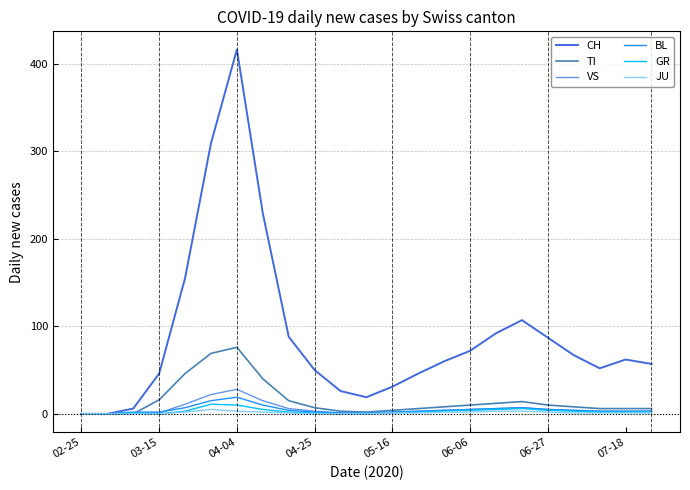

Which series has the largest total across all categories?

CH